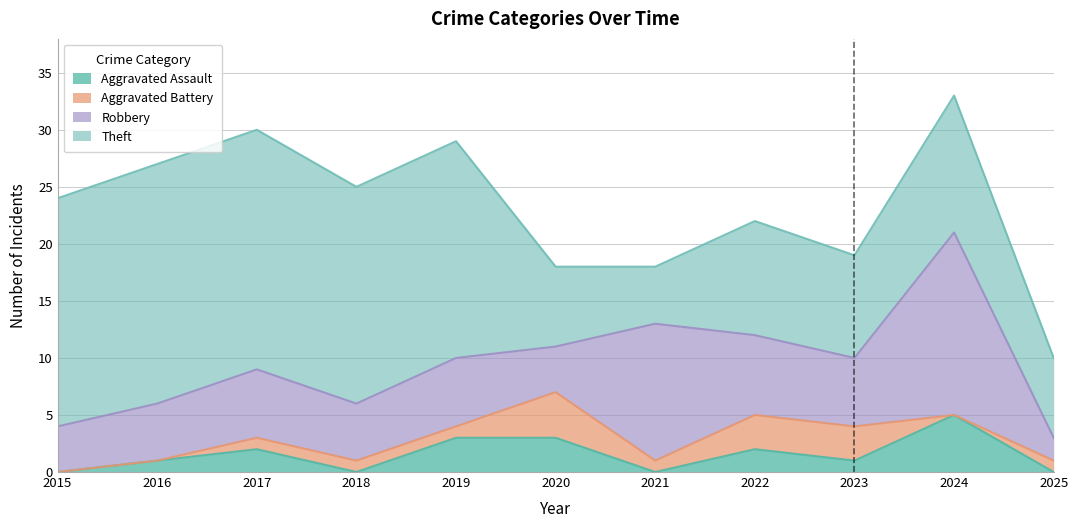

What is the average value of the Aggravated Assault series?

2